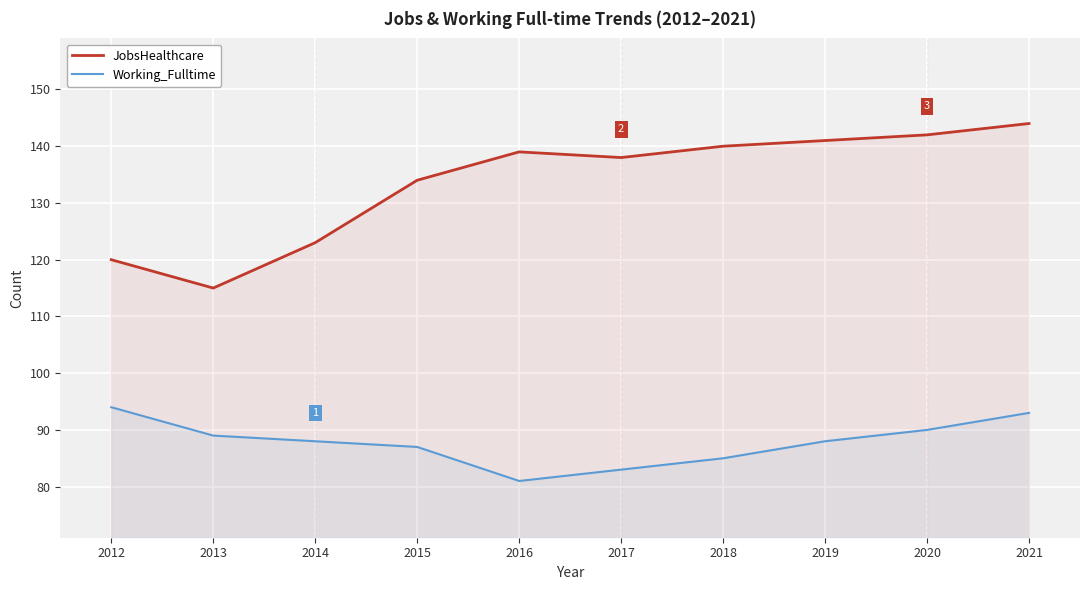

Count the number of data series in this chart.

2